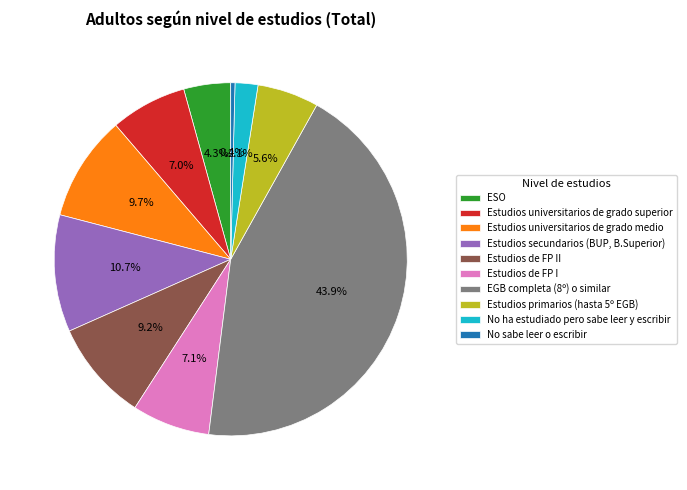

How many slices are in this pie chart?

10